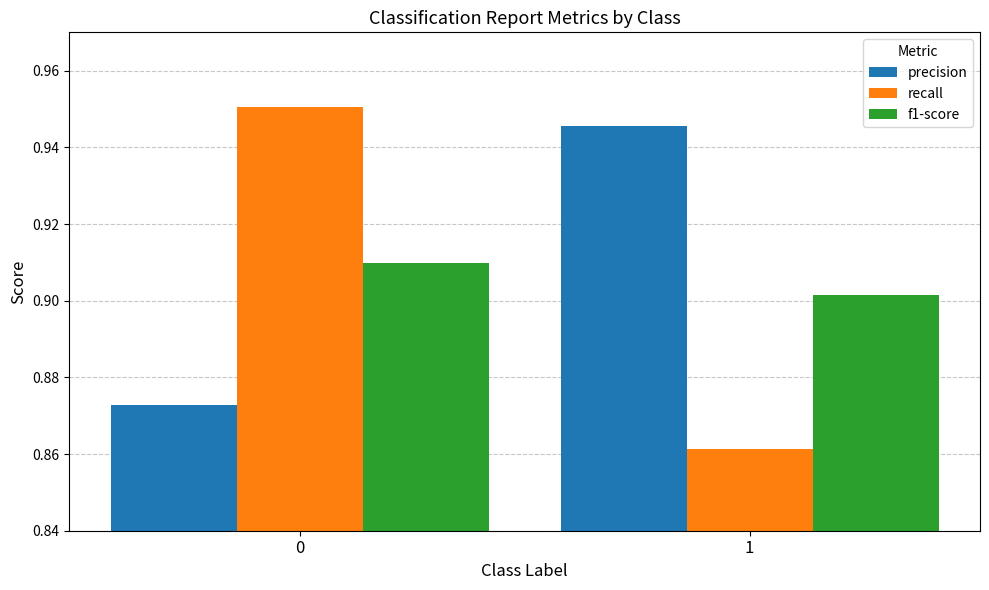

True or false: precision has a value of 0.3 at 1.

False